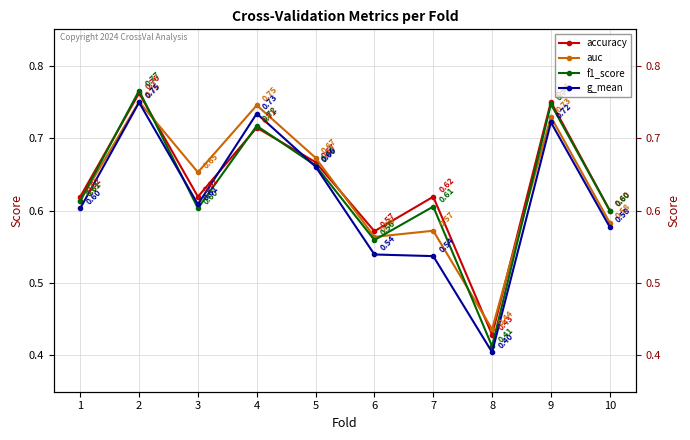

True or false: f1_score has a value of 0.2 at 9.

False